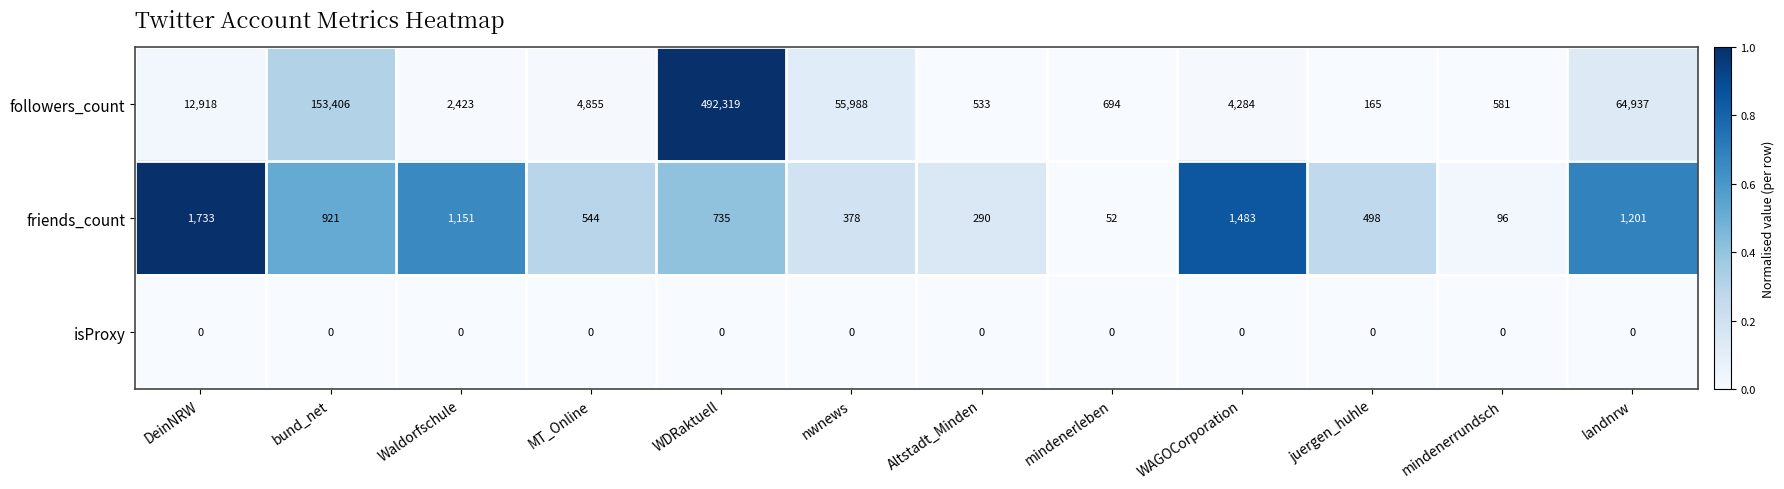

Which series has the widest spread of values?

followers_count